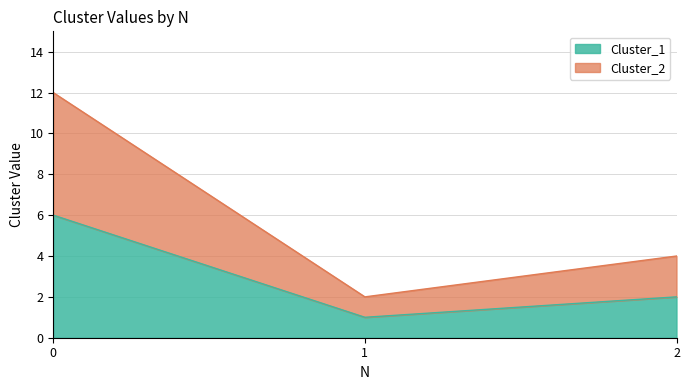

How many Cluster_2 values are between 2 and 12?

3